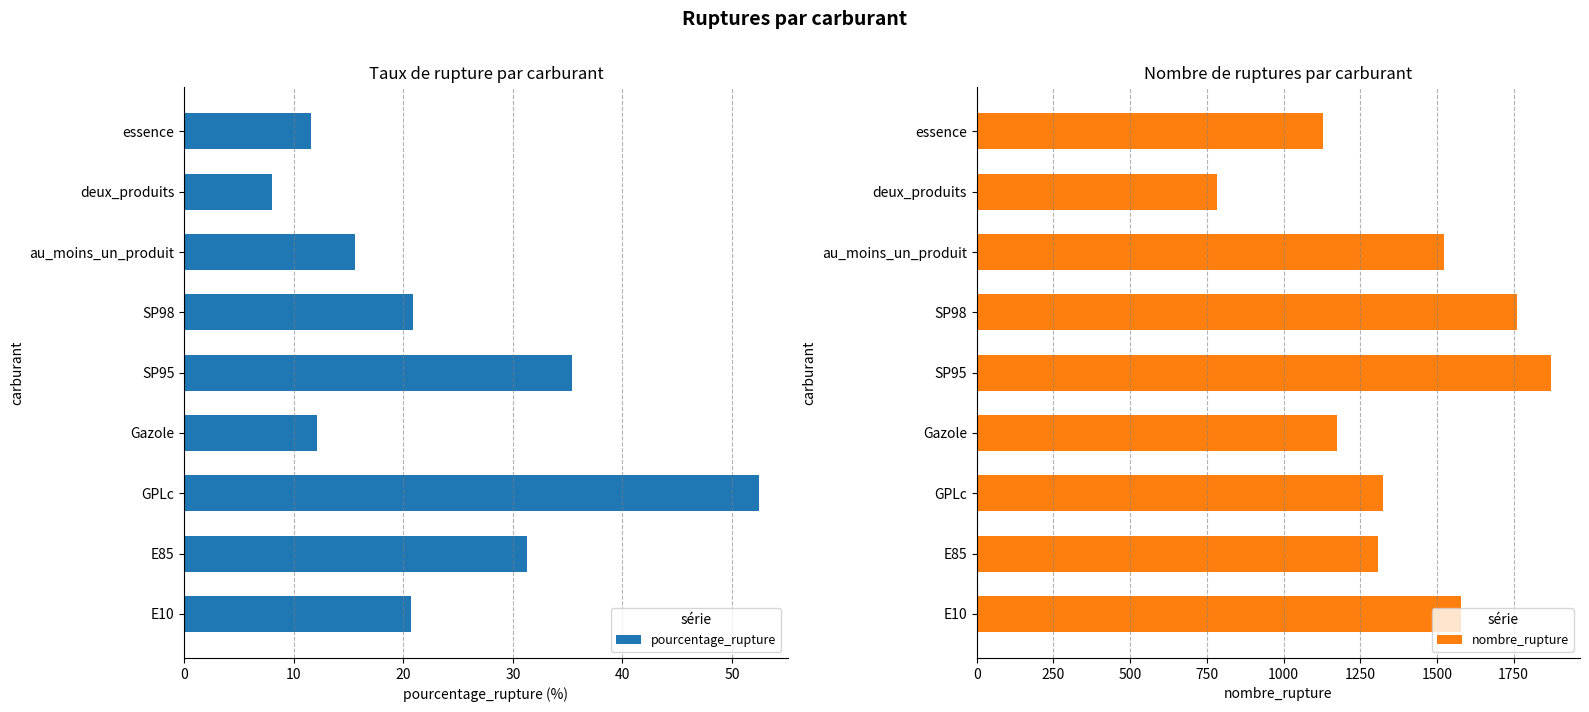

How many values in the nombre_rupture series exceed 1325?

4